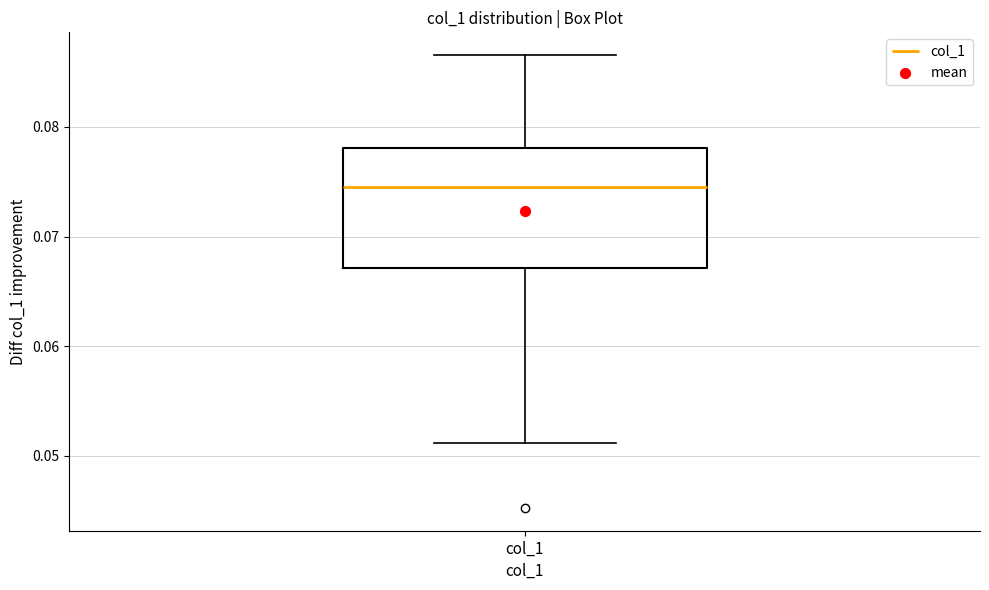

Transcribe this box plot: give where the median line is, the range the box spans, and where the two whiskers end, as read against the y-axis. The values are not printed on the chart, so give them approximately, as read against the axis.

median 0.075, box 0.067 to 0.078, whiskers 0.051 to 0.087